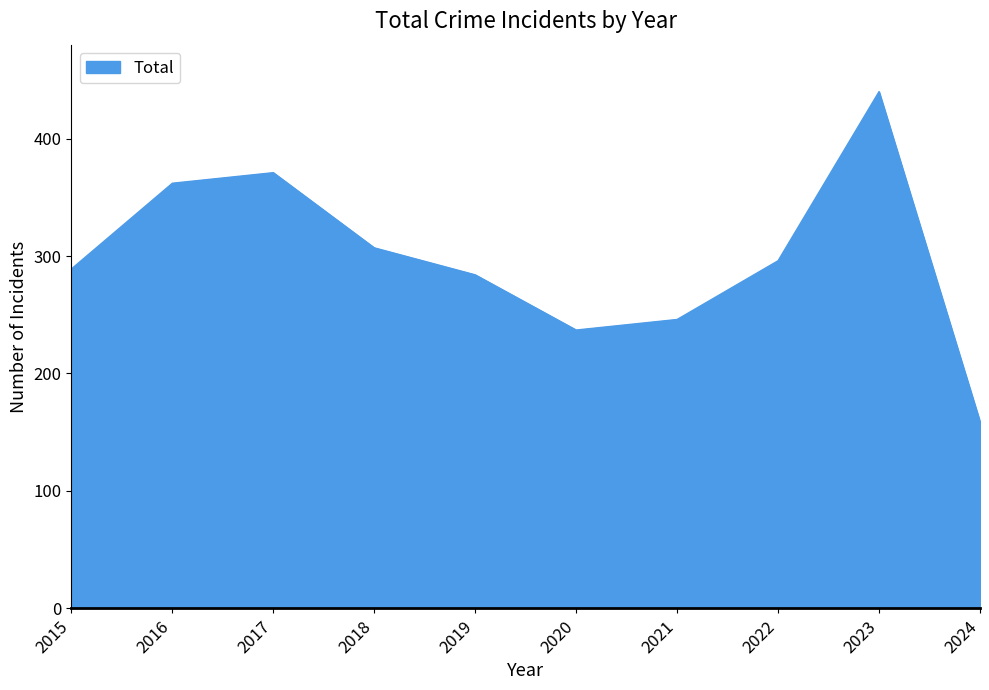

What is the difference between the maximum and minimum values?

281